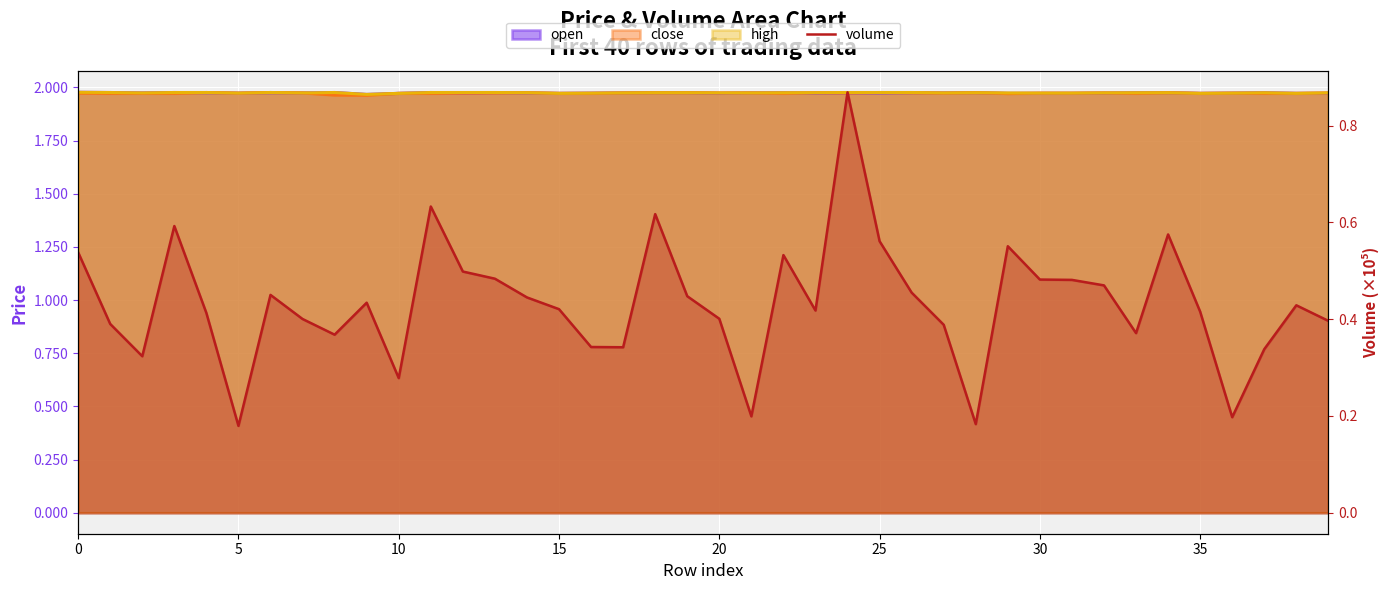

What is the difference between the second highest and second lowest values?

0.4